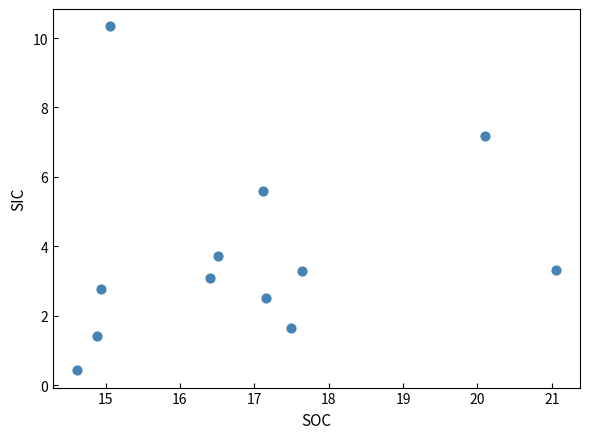

What is the average X value?

16.9